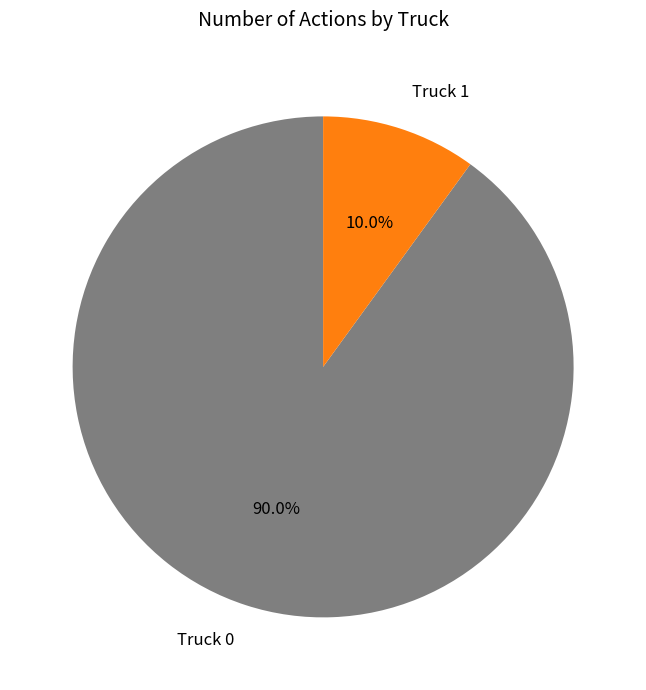

Does any single category account for the majority?

Yes